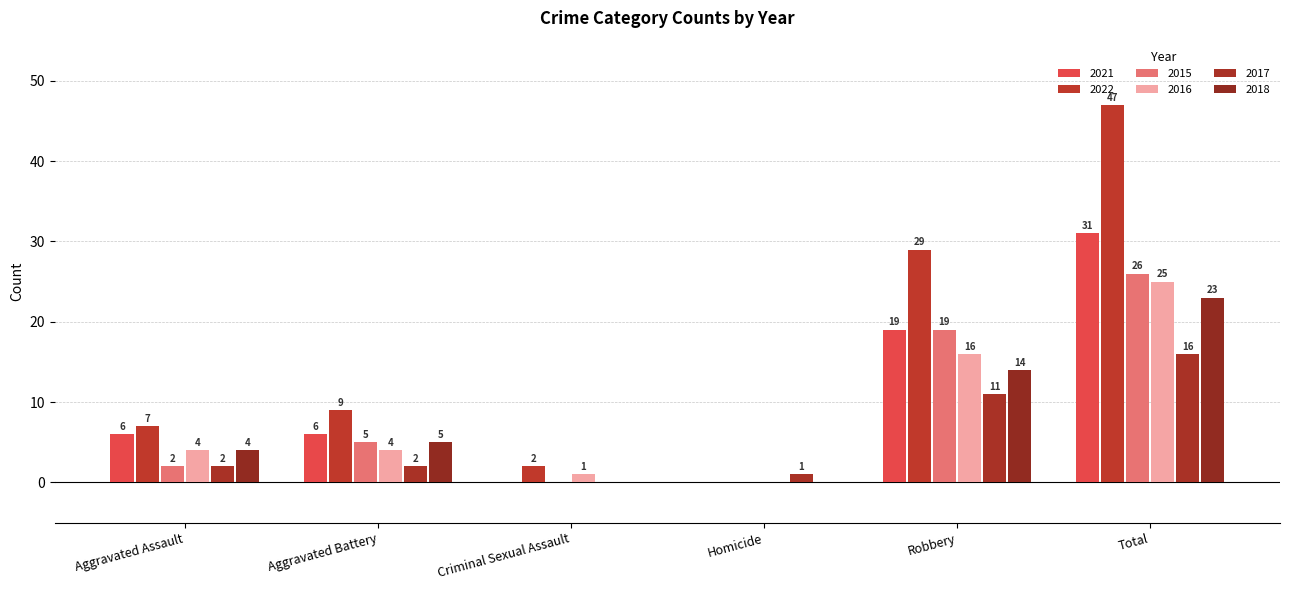

What is the label of the 1st bar from the left?

Aggravated Assault